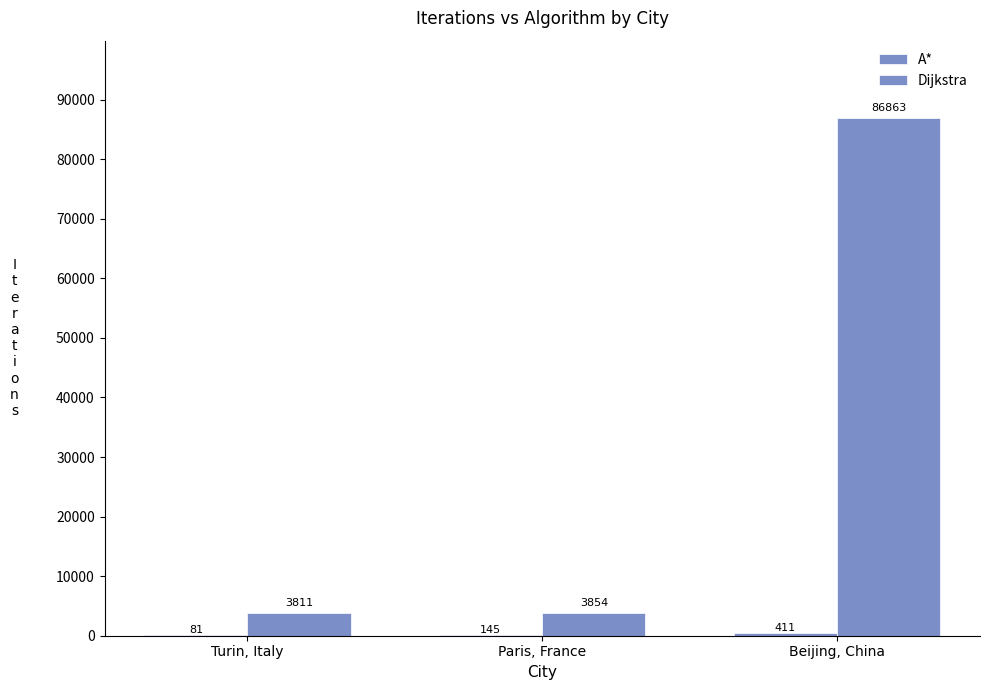

Reading left to right, list all the values displayed in this chart.

A*: Turin, Italy=81	Paris, France=145	Beijing, China=411
Dijkstra: Turin, Italy=3811	Paris, France=3854	Beijing, China=86863